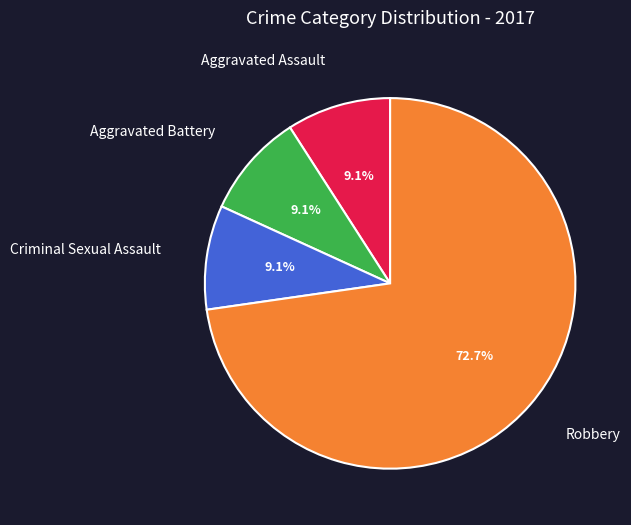

To the nearest percent, what portion does Criminal Sexual Assault represent?

9%